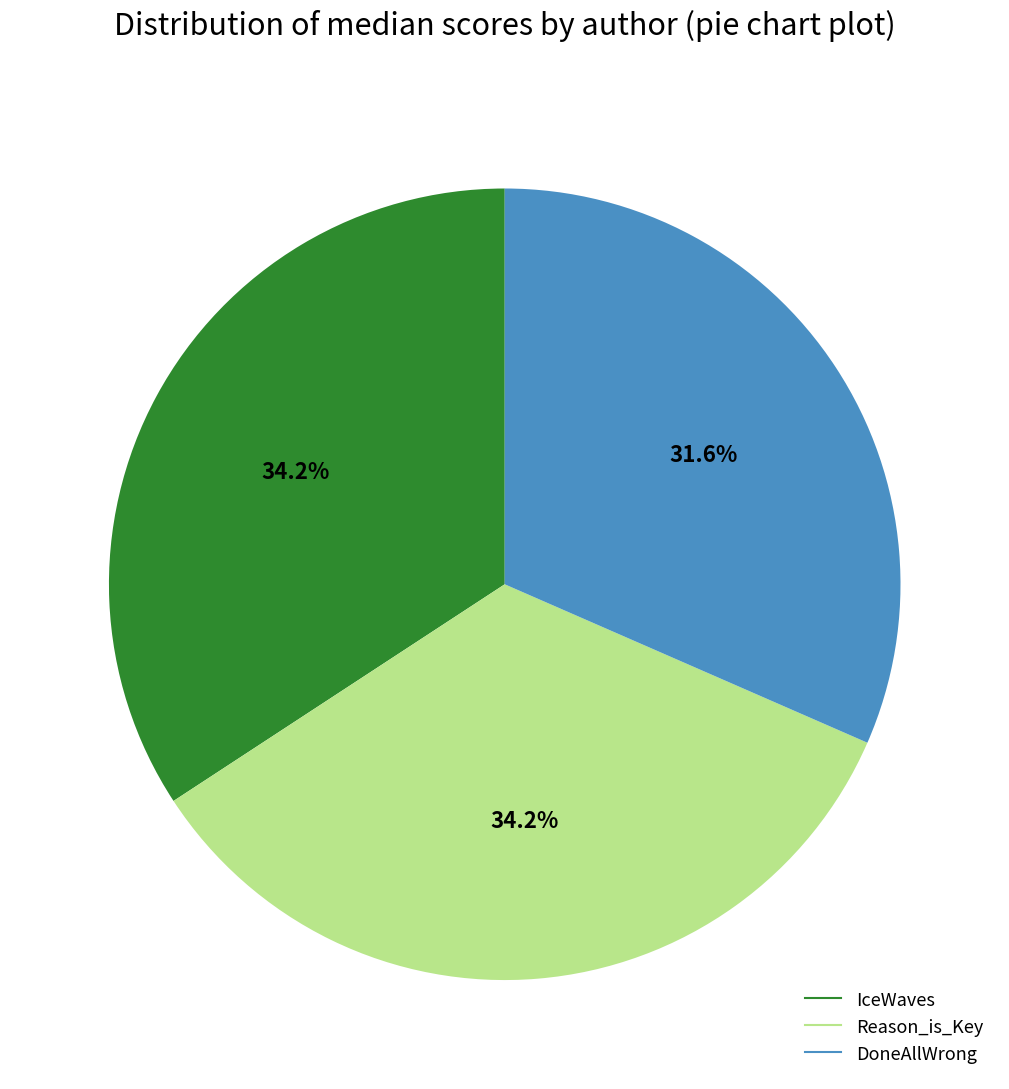

Is there any slice that represents more than half of the pie?

No